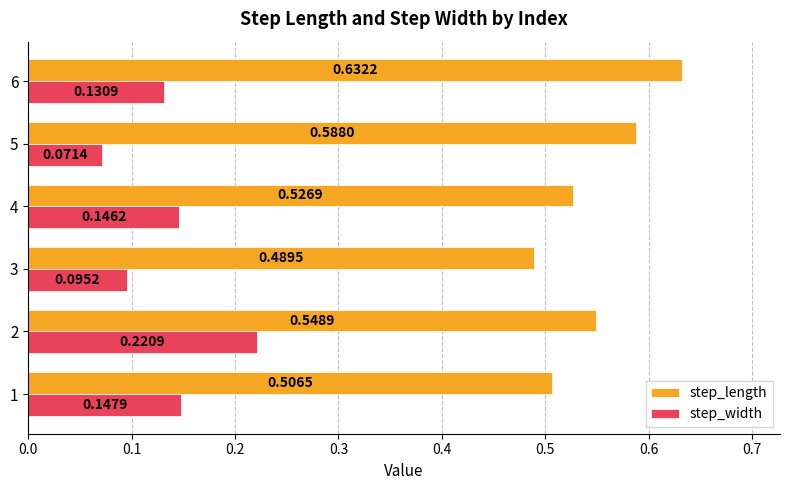

At which label is step_length closest to 0?

3